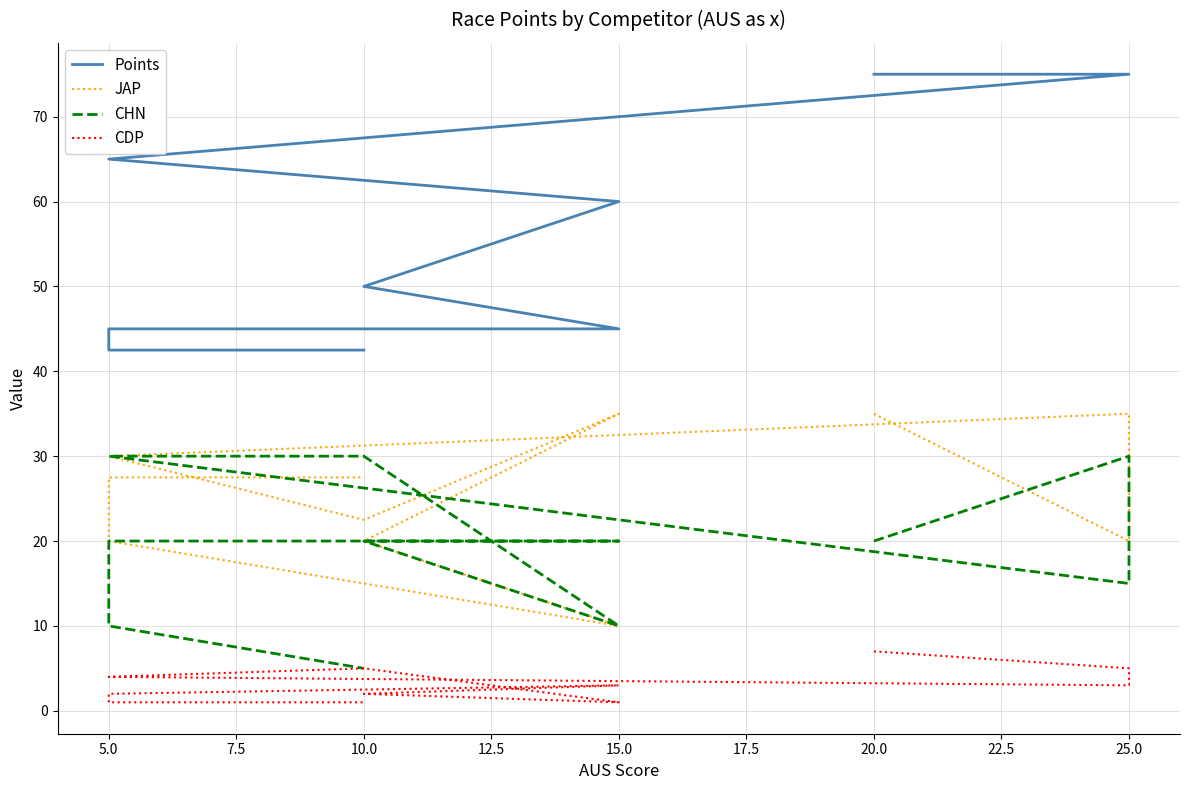

Which series has the widest spread of values?

Points